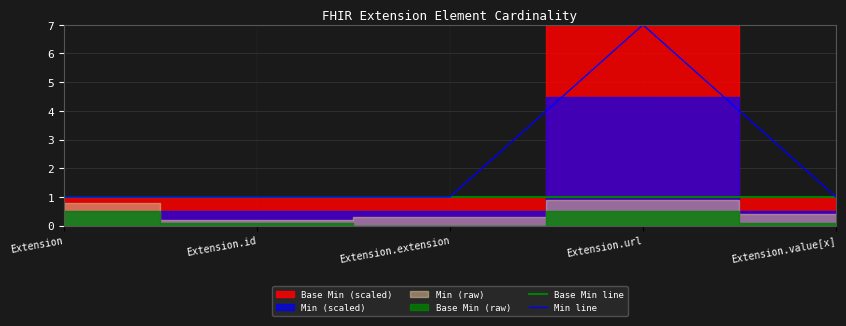

True or false: Base Min line has a value of 2 at Extension.value[x].

False